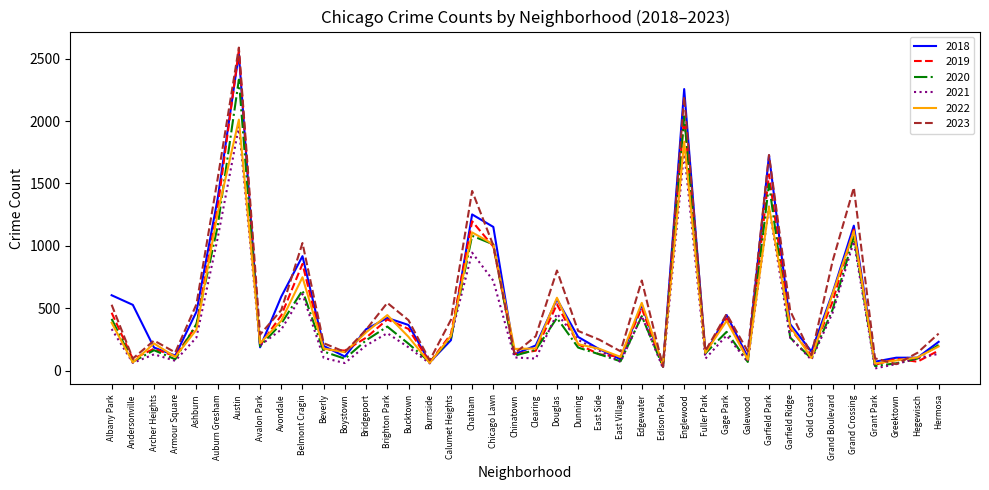

True or false: 2019 has a value of 177 at Archer Heights.

True